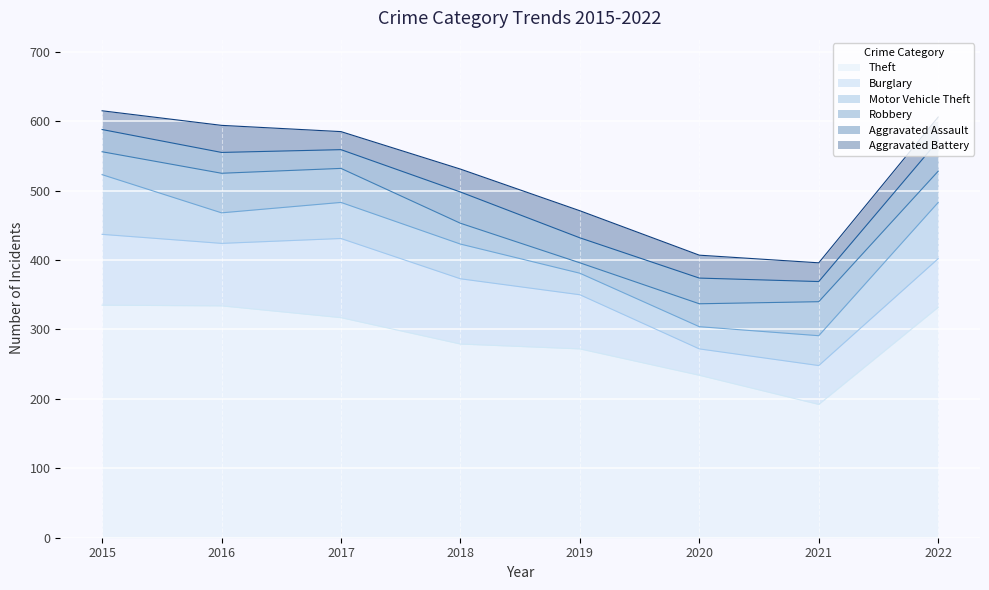

At which label does Burglary reach its minimum?

2020